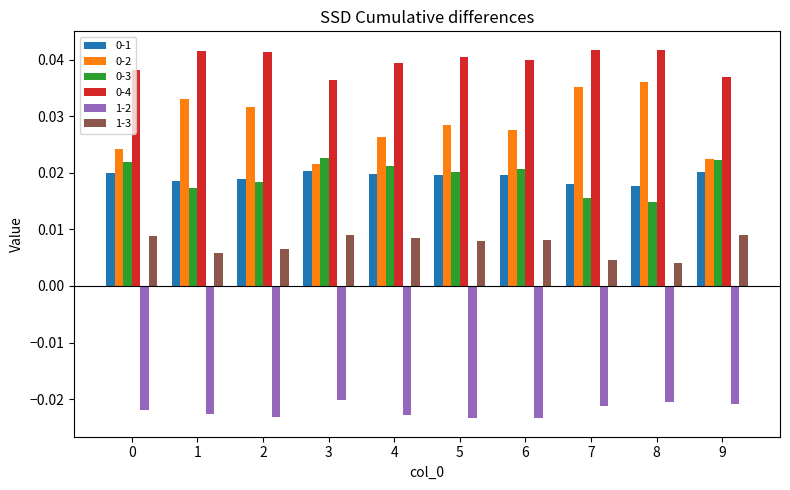

How many groups of bars are there?

10